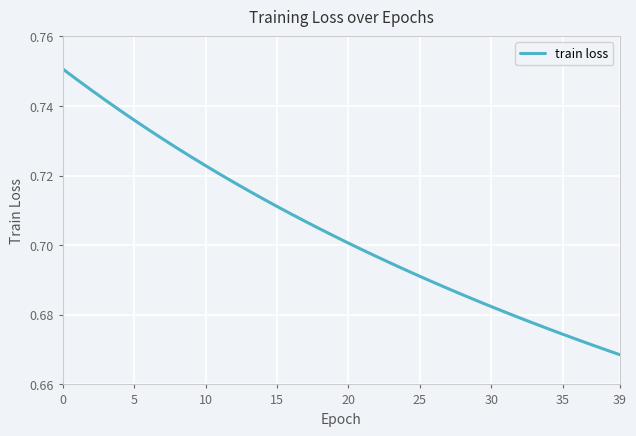

What is the difference between the maximum and second lowest values?

0.1